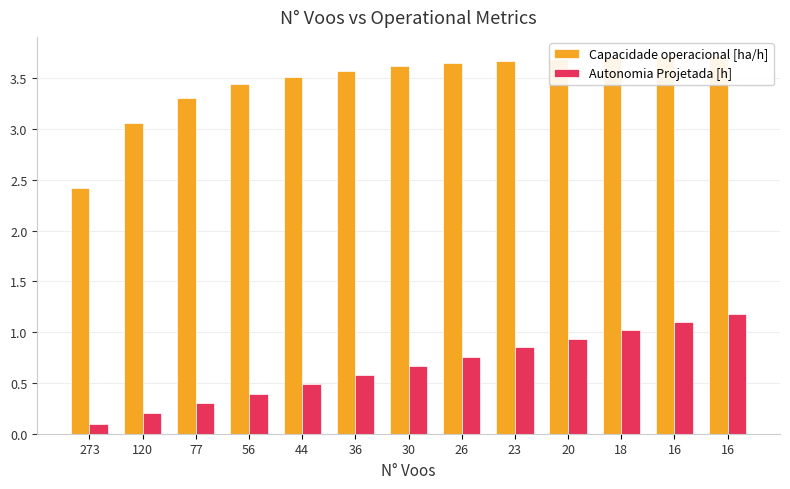

At how many categories does at least one series exceed 2?

13